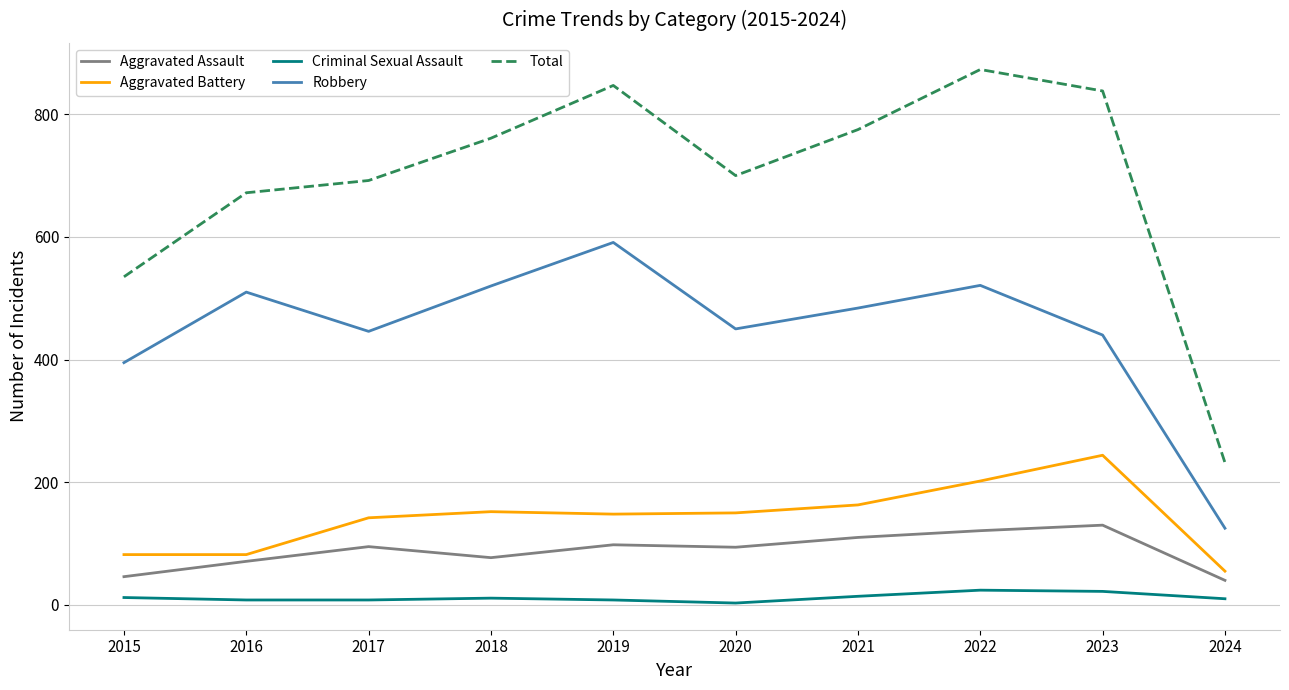

What is the difference between the second highest and minimum values in the Total series?

615